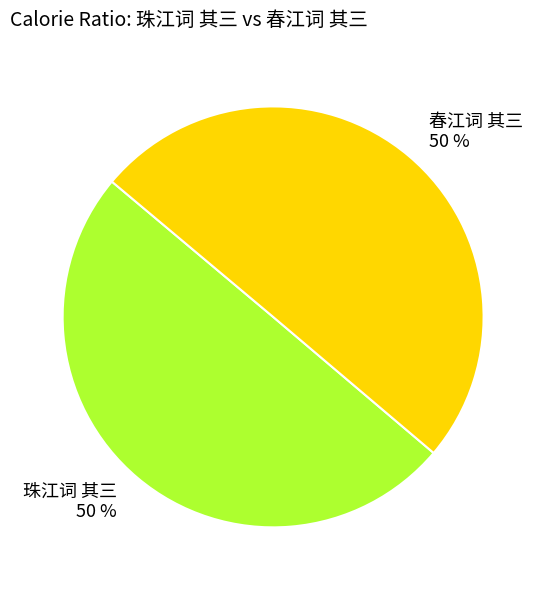

Is the sum of 珠江词 其三 and 春江词 其三 greater than half?

Yes